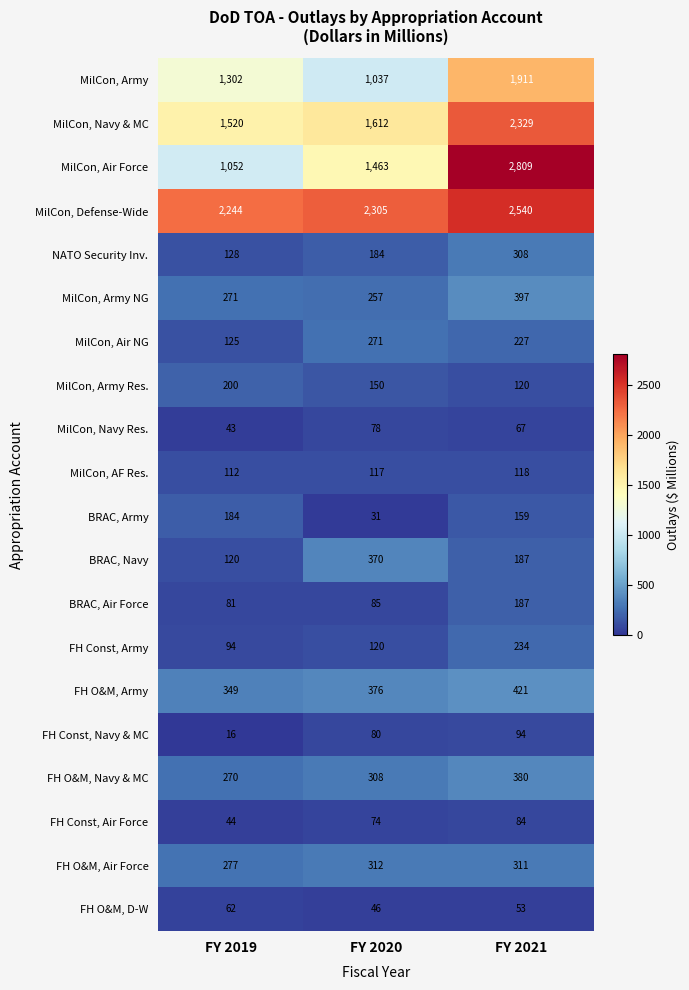

Is it true that FH Const, Air Force equals 74 at FY 2020?

True